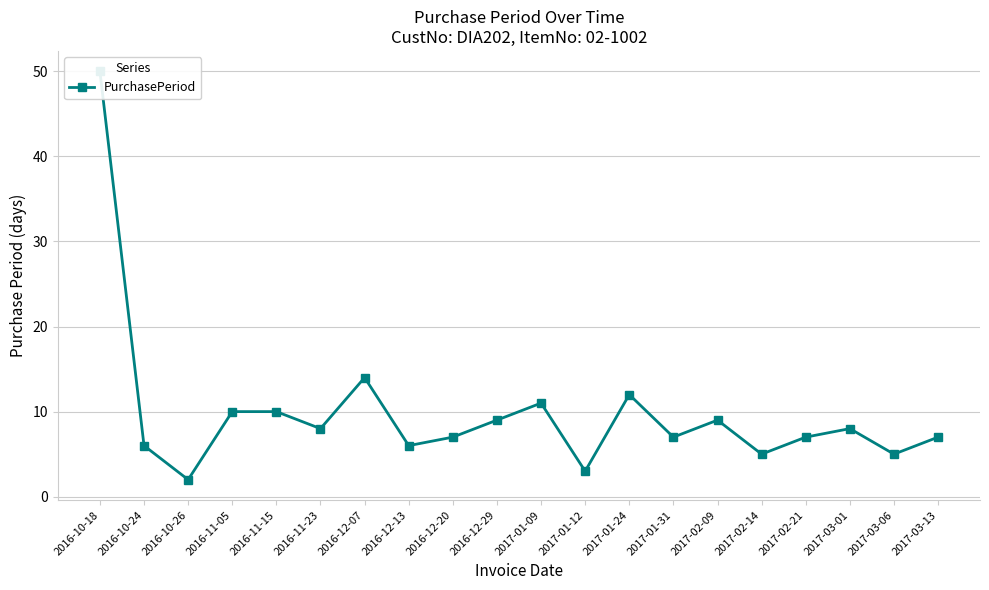

Rank the categories by value from highest to lowest.

2016-10-18, 2016-12-07, 2017-01-24, 2017-01-09, 2016-11-05, 2016-11-15, 2016-12-29, 2017-02-09, 2016-11-23, 2017-03-01, 2016-12-20, 2017-01-31, 2017-02-21, 2017-03-13, 2016-10-24, 2016-12-13, 2017-02-14, 2017-03-06, 2017-01-12, 2016-10-26